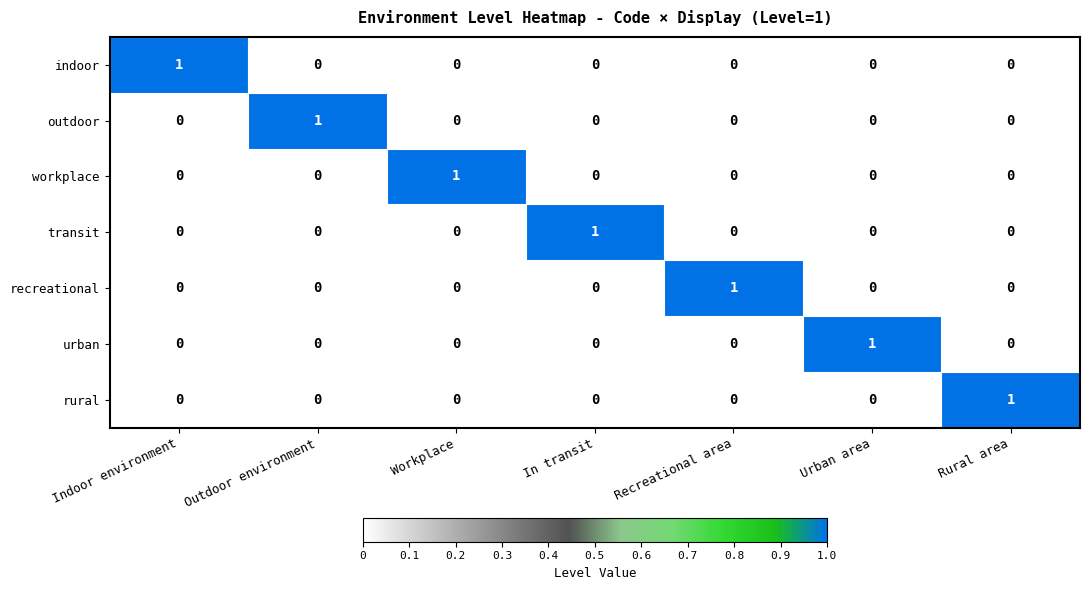

Is it true that urban equals -1 at Rural area?

False